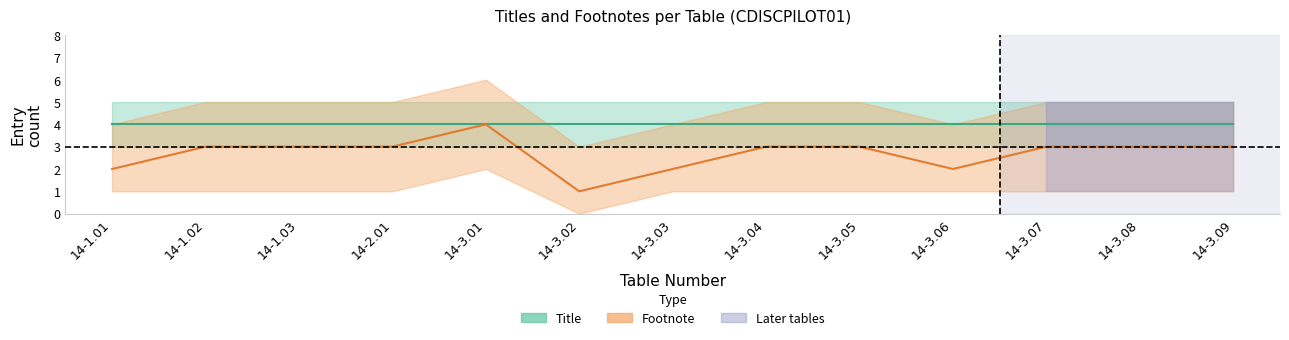

At how many categories does at least one series exceed 3?

13